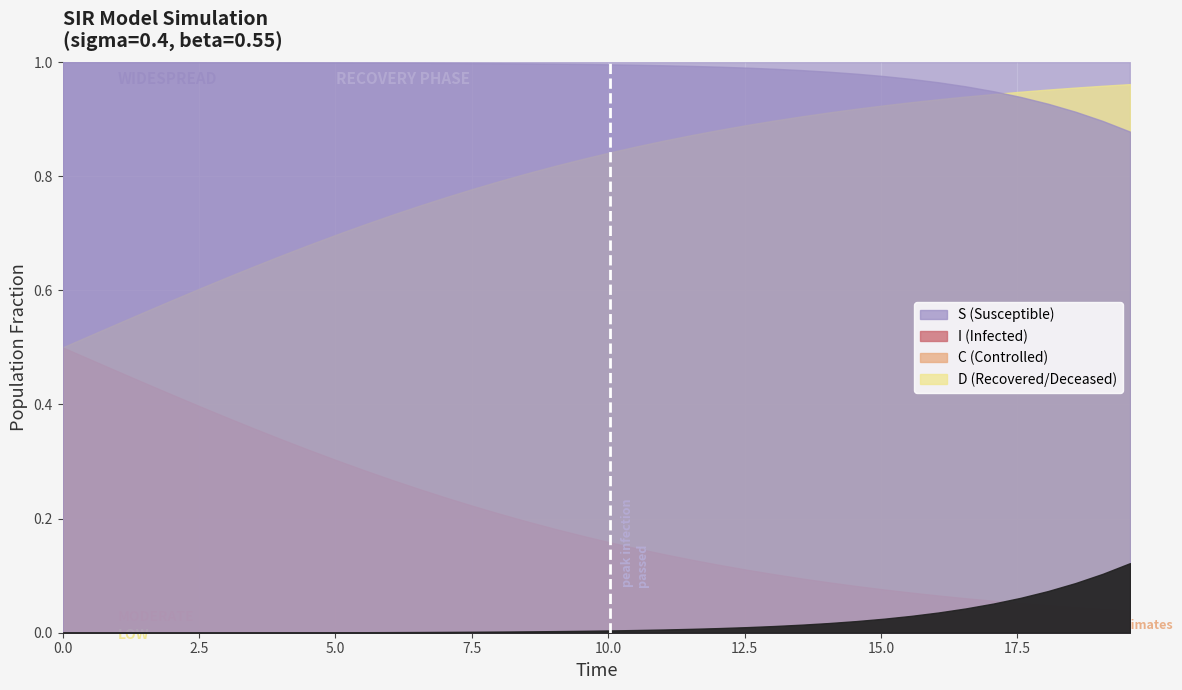

What is the value of the S point at the 39th from the left?

0.9